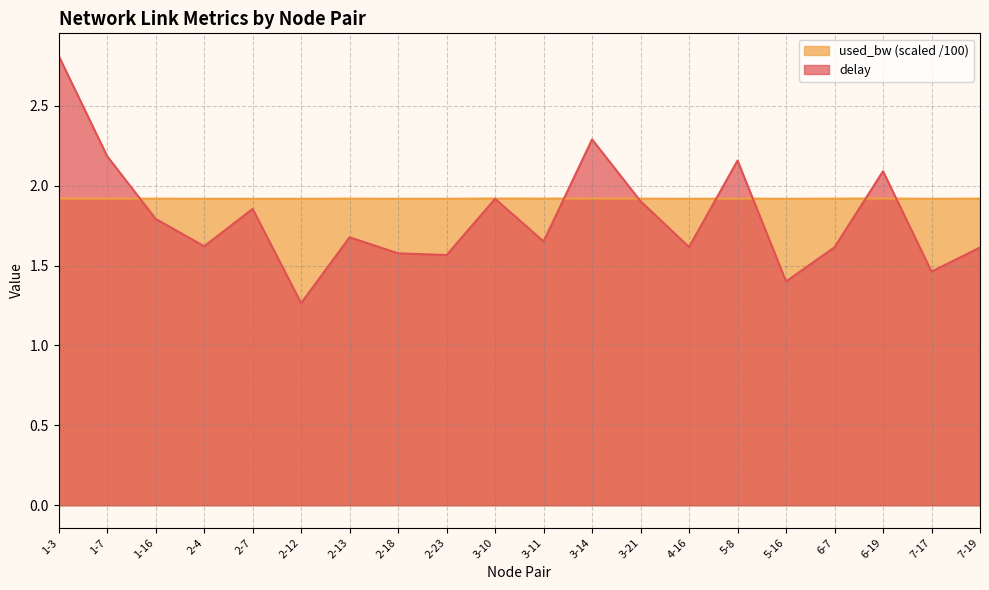

At which label does used_bw reach its minimum?

2-4